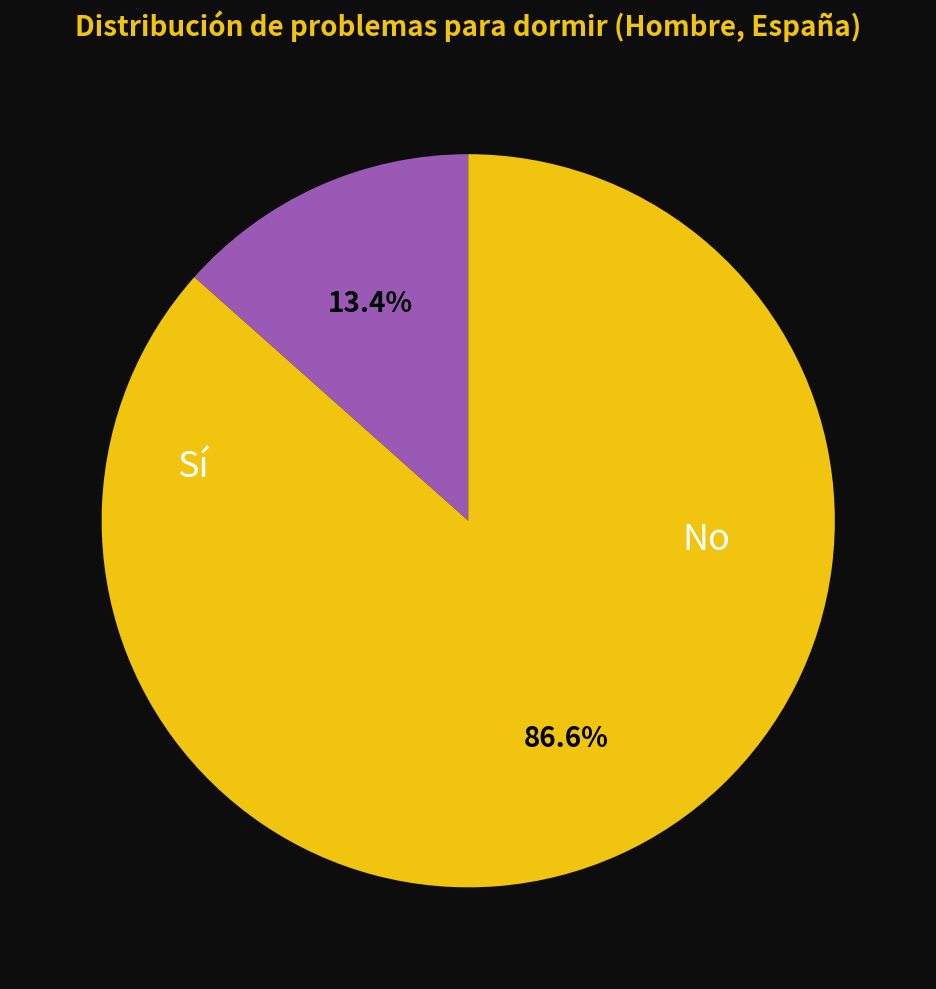

Which category has the biggest portion of the pie?

No